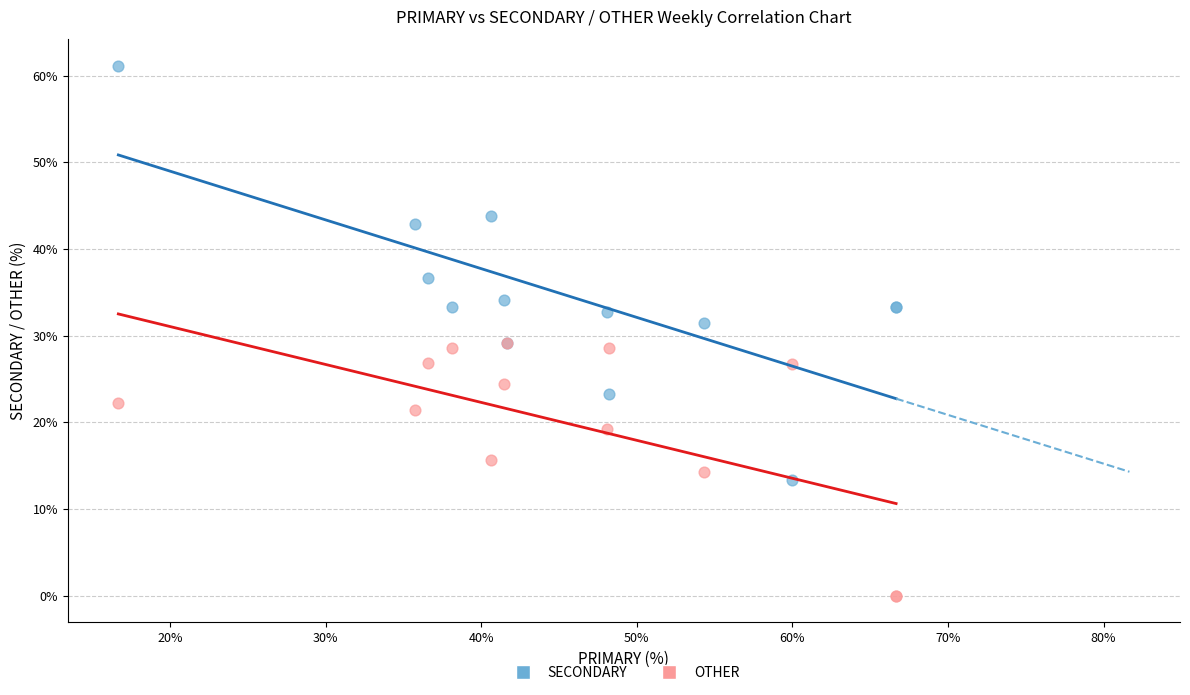

What are all the series names shown in the legend?

SECONDARY, OTHER